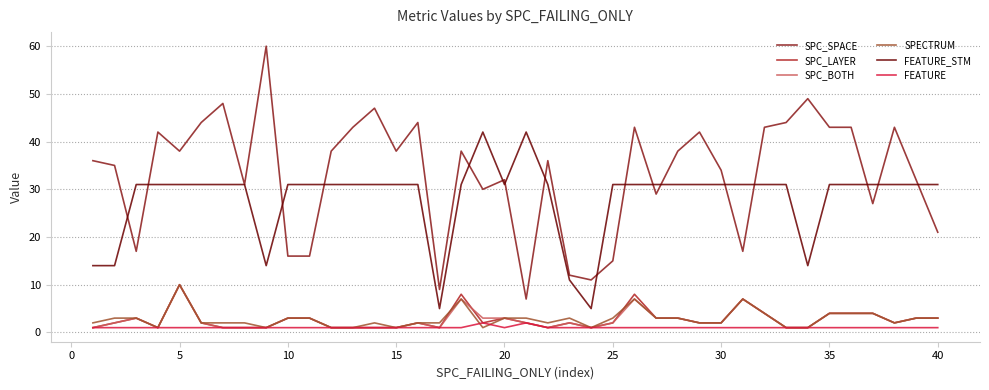

True or false: FEATURE and SPC_SPACE intersect in this chart.

False